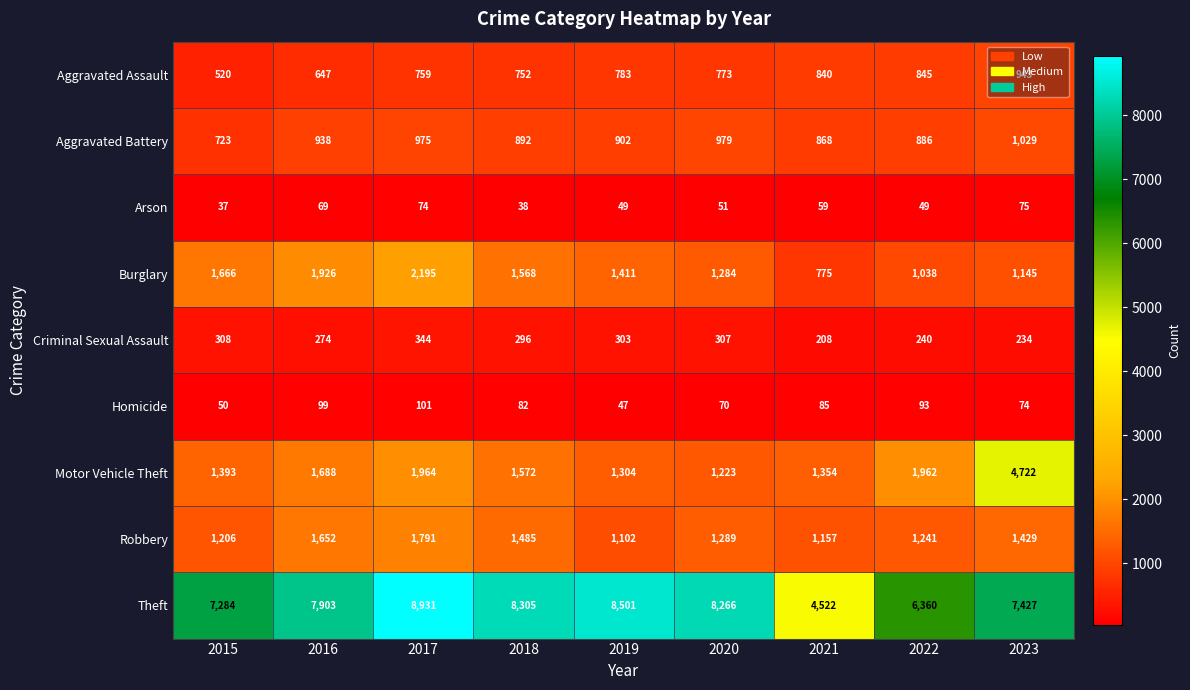

At 2017, list the series in order from smallest to largest.

Arson, Homicide, Criminal Sexual Assault, Aggravated Assault, Aggravated Battery, Robbery, Motor Vehicle Theft, Burglary, Theft